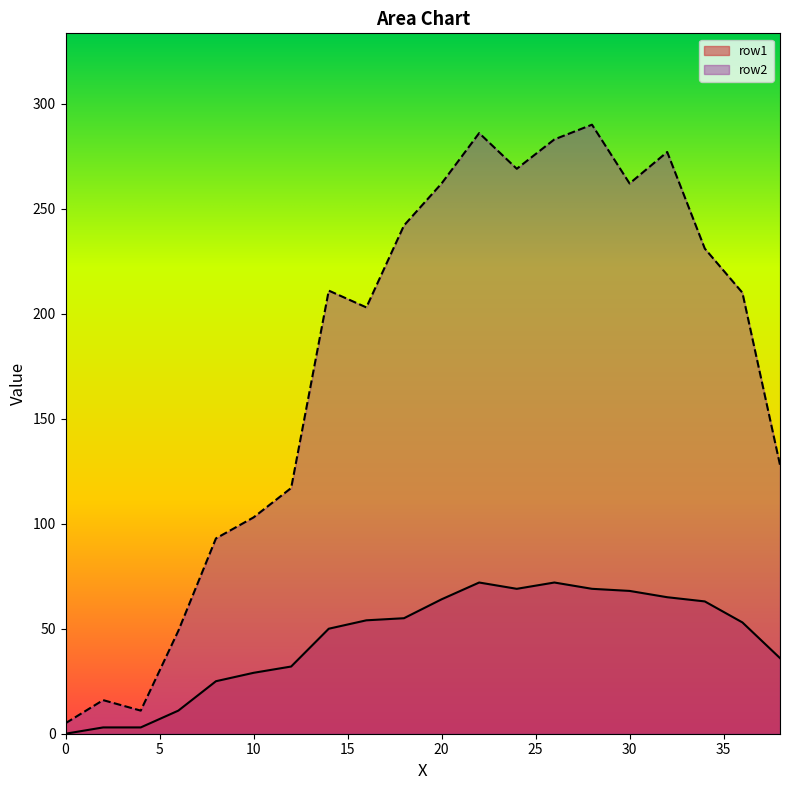

What is the average value of the row1 series?

45